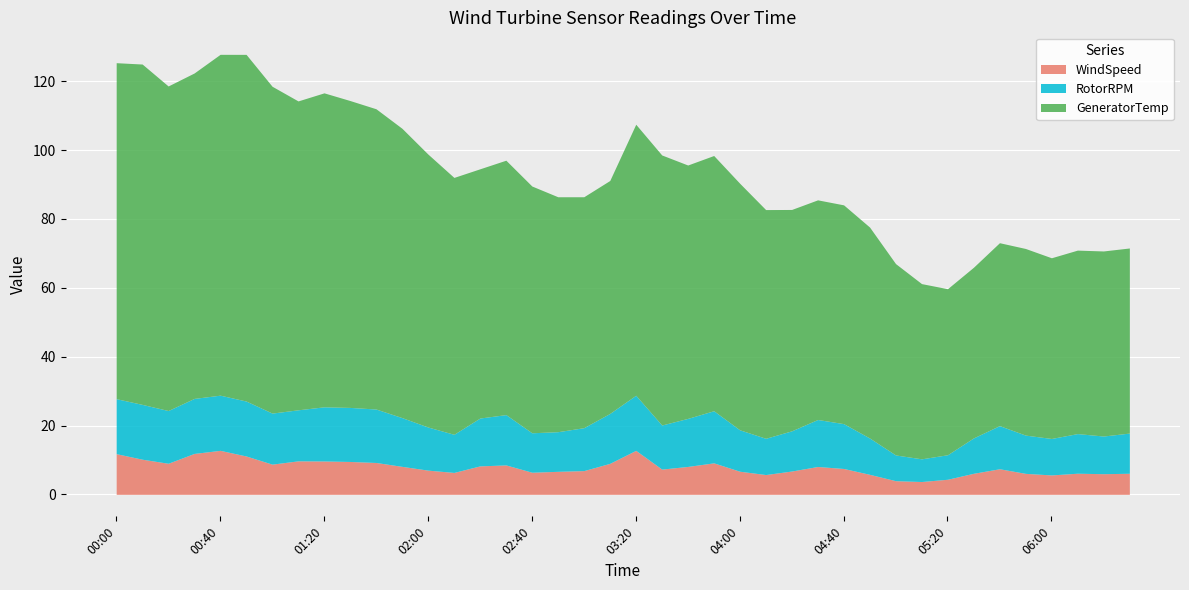

Rank the series at 00:40 from lowest to highest value.

WindSpeed, RotorRPM, GeneratorTemp